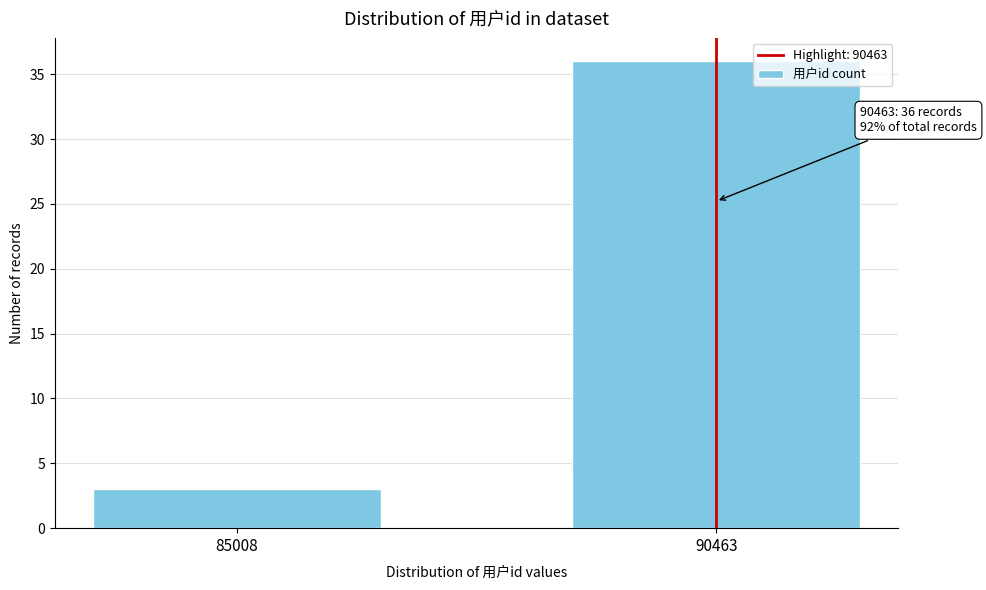

Reading left to right, list all the values displayed in this chart.

85008=3	90463=36